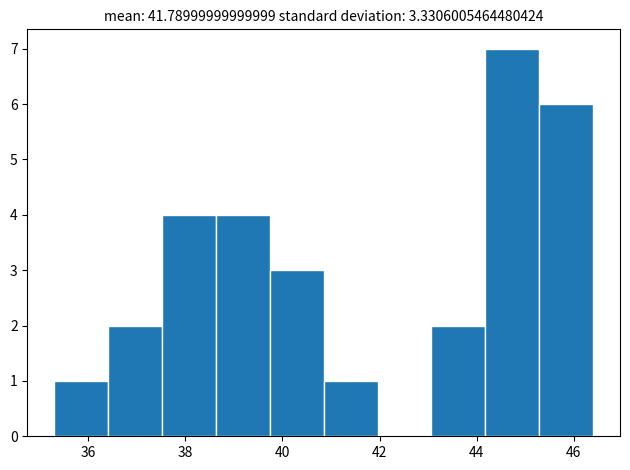

Reading left to right, transcribe this chart: for each bar, give the range it covers on the x-axis and its height. Neither the bar edges nor the heights are printed on the chart, so give them approximately, as read against the axes.

35.4 to 36.4: 1
36.4 to 37.6: 2
37.6 to 38.6: 4
38.6 to 39.8: 4
39.8 to 40.8: 3
40.8 to 42.0: 1
42.0 to 43.0: 0
43.0 to 44.2: 2
44.2 to 45.2: 7
45.2 to 46.4: 6